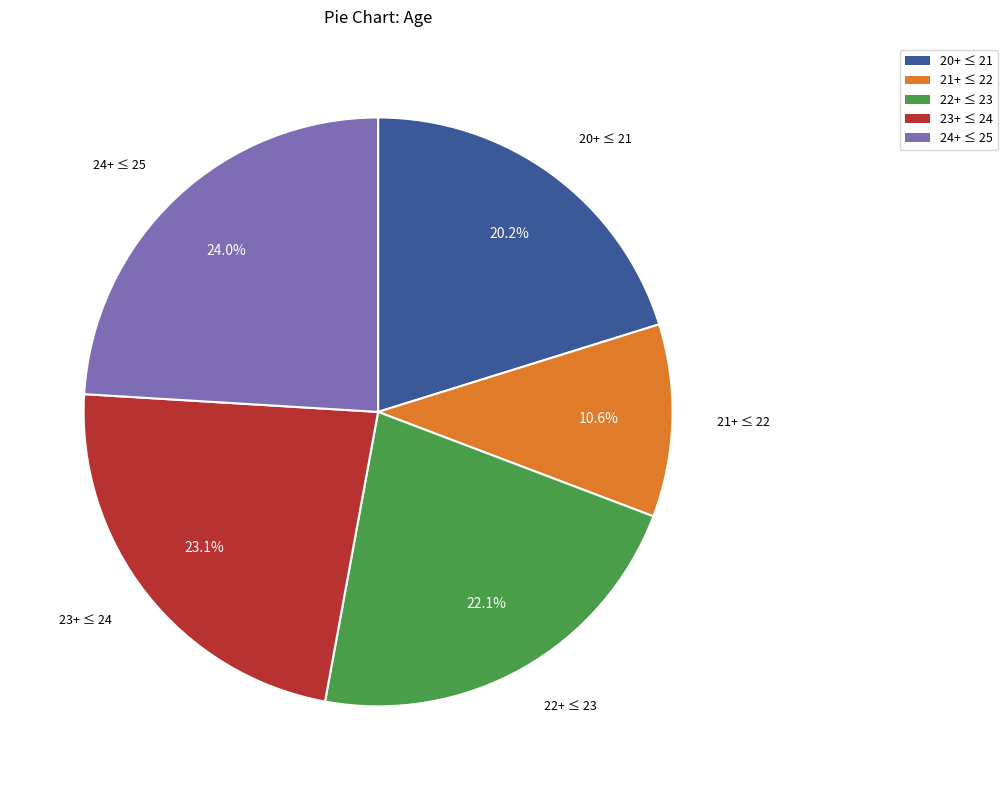

Does any single category account for the majority?

No